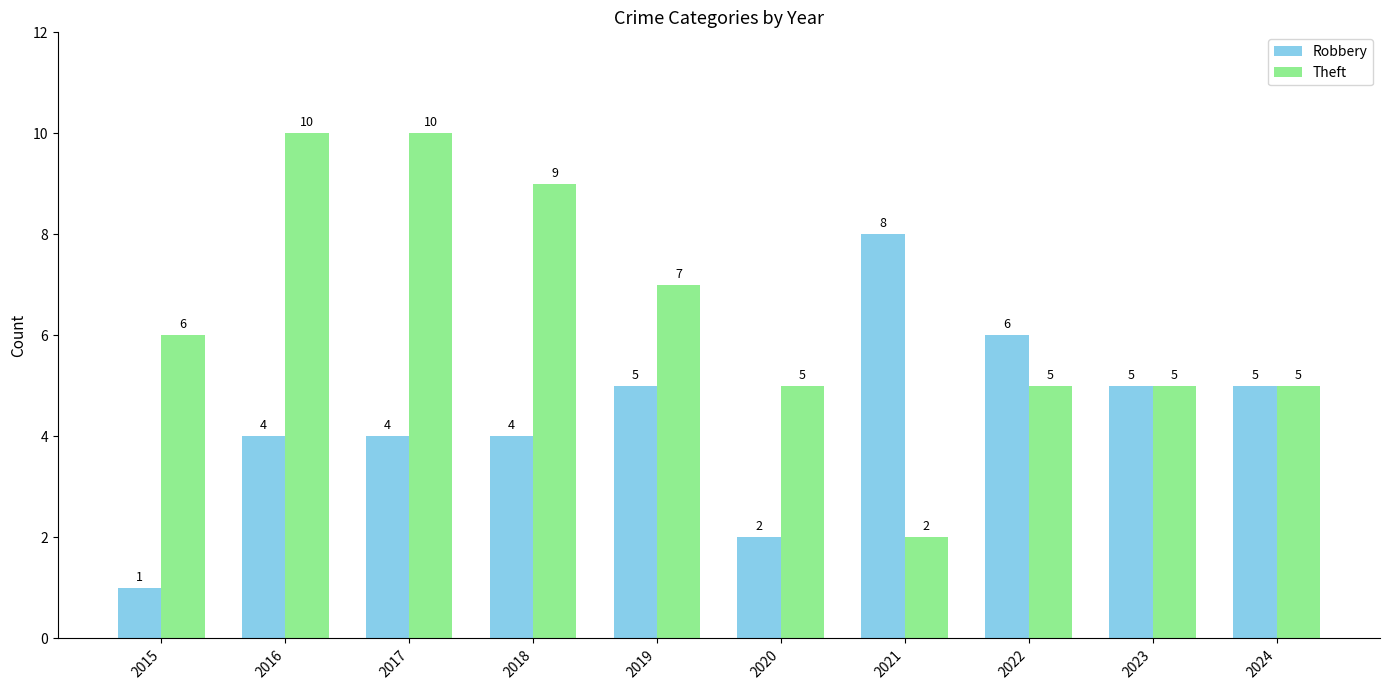

The Robbery series shows 2 at 2016. True or false?

False